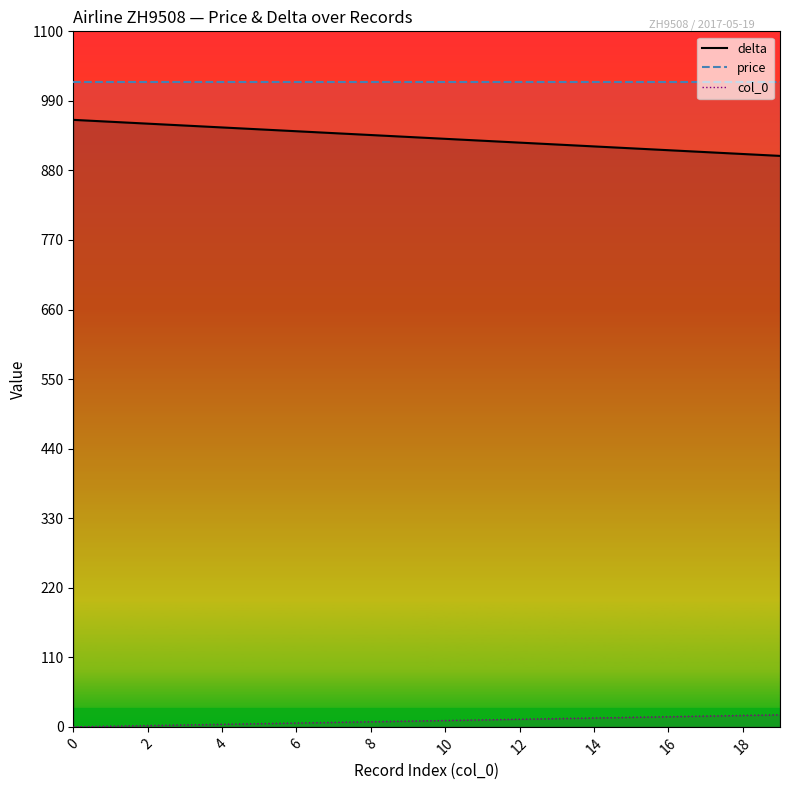

Between 1 and 4, which is larger?

1